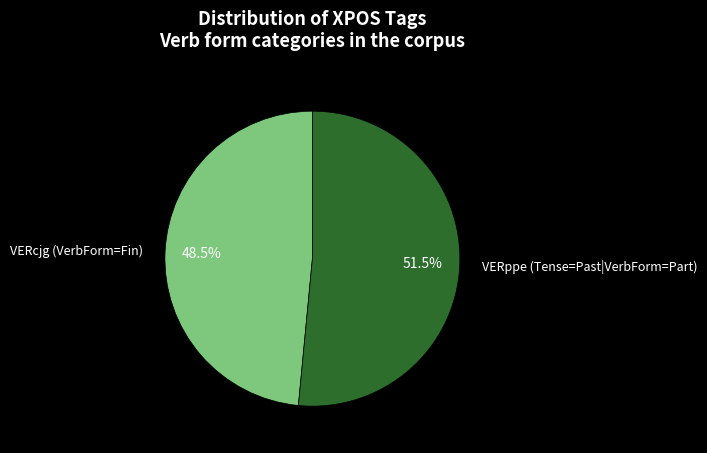

Combined, what portion of the pie is VERppe and VERcjg?

100.0%